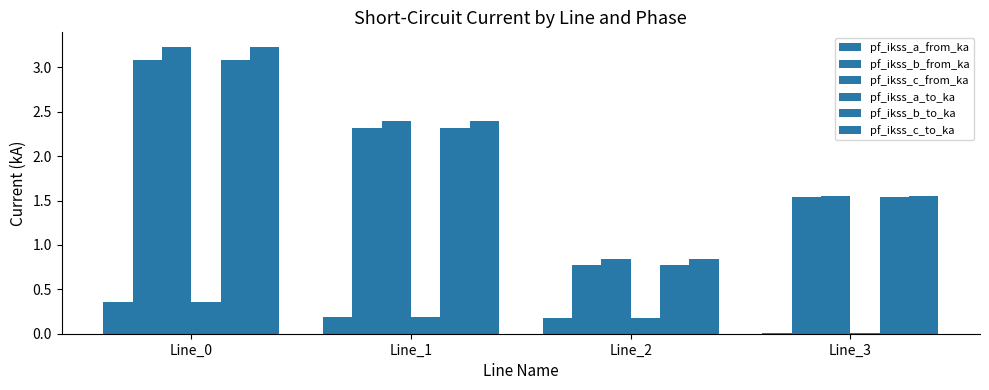

Which series has the largest total across all categories?

pf_ikss_c_to_ka